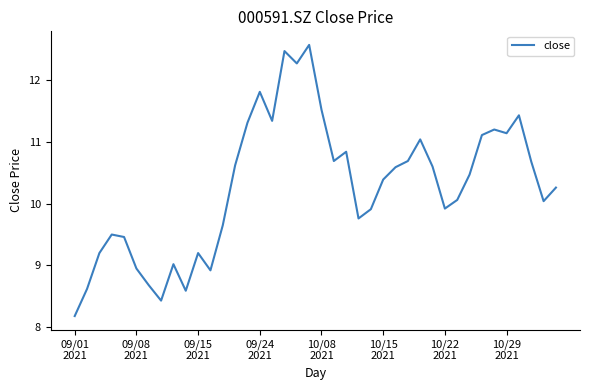

What is the difference between the maximum and minimum values?

4.4